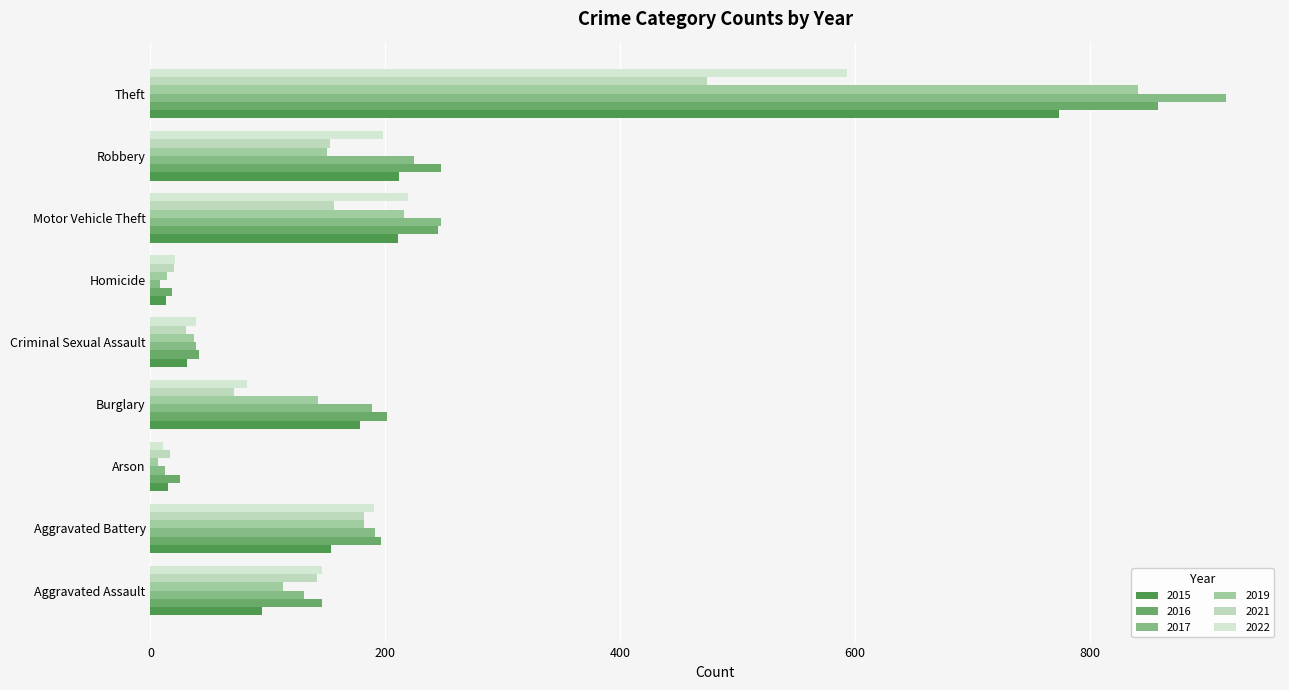

How many categories are shown in the chart?

9